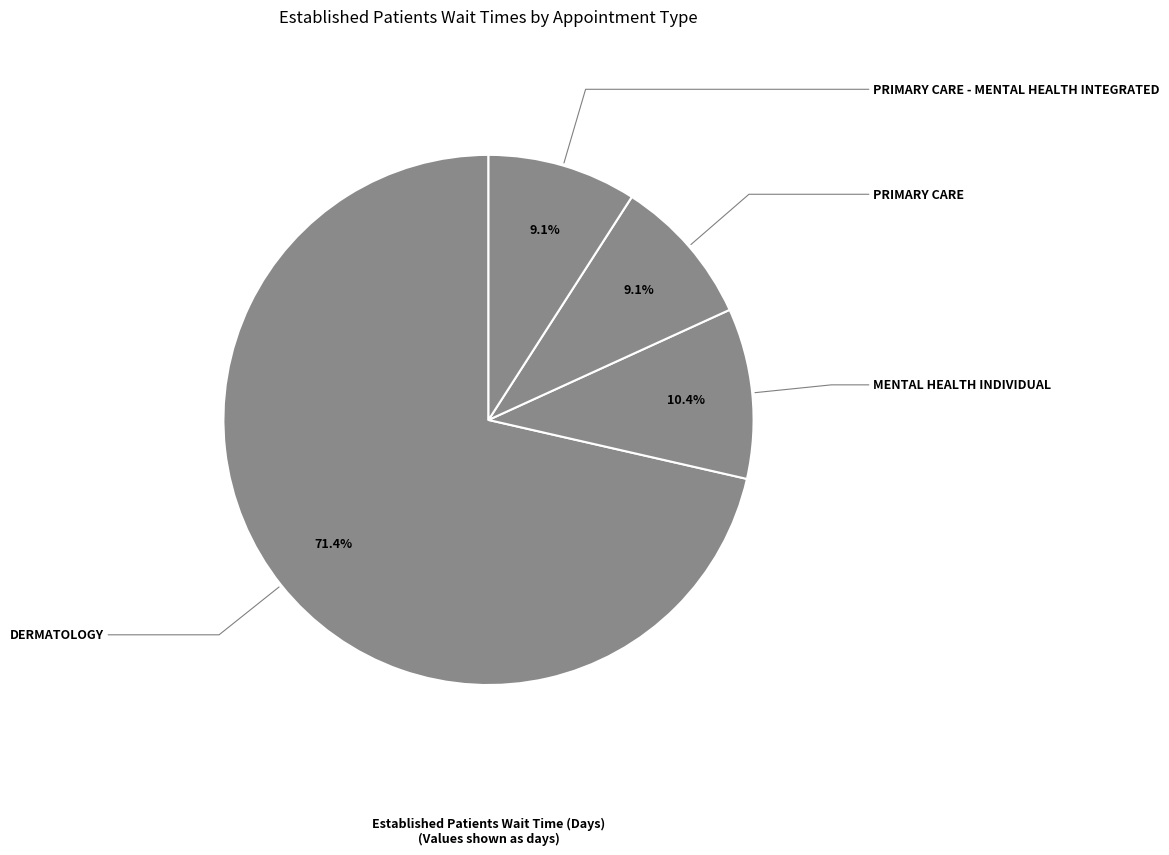

To the nearest percent, what portion does PRIMARY CARE represent?

9%